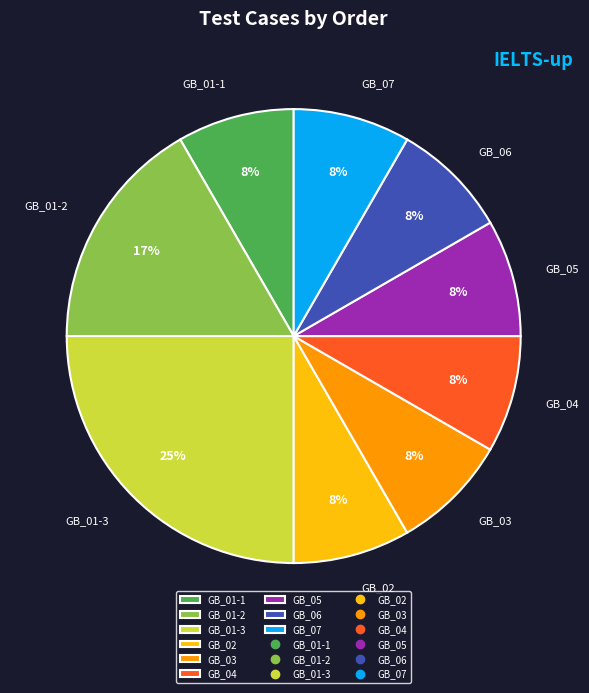

How many slices are in this pie chart?

9